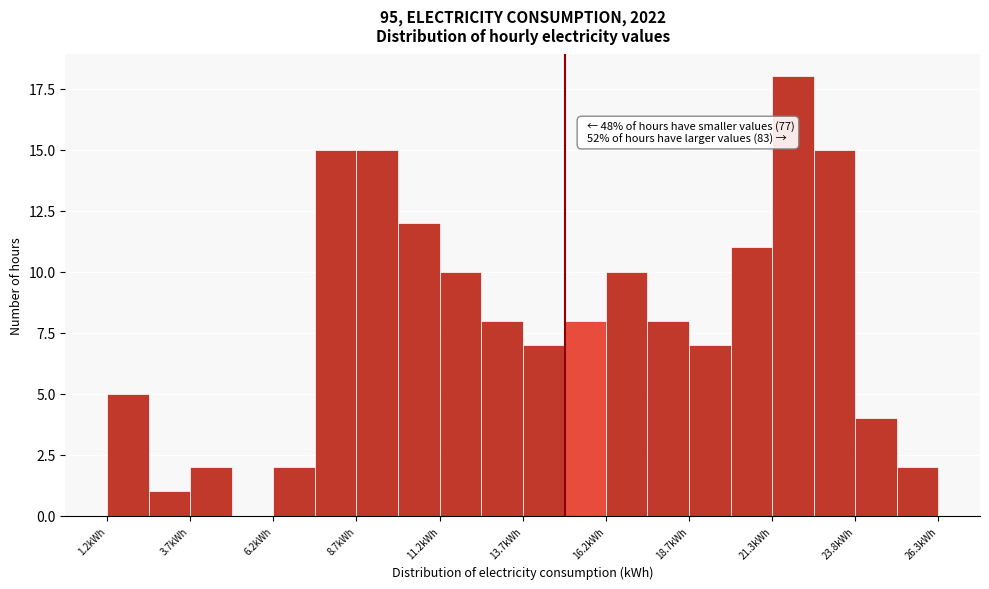

Read against the x-axis, roughly where is the centre of the tallest bar?

22.0